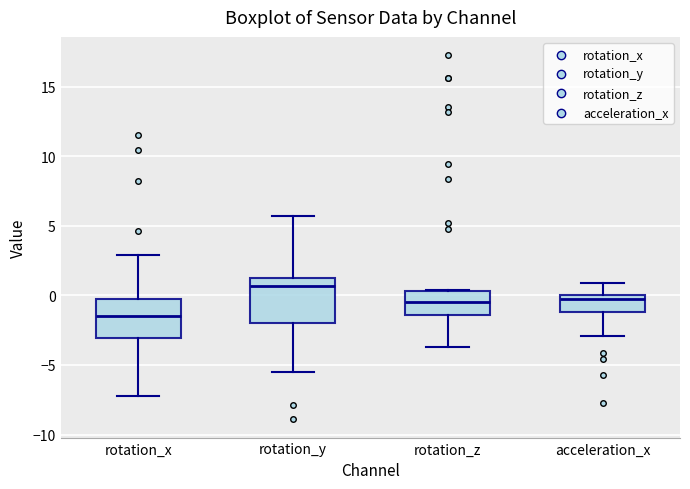

Where is the lower edge of the box for rotation_y on the y-axis? The values are not printed on the chart, so give them approximately, as read against the axis.

-2.0